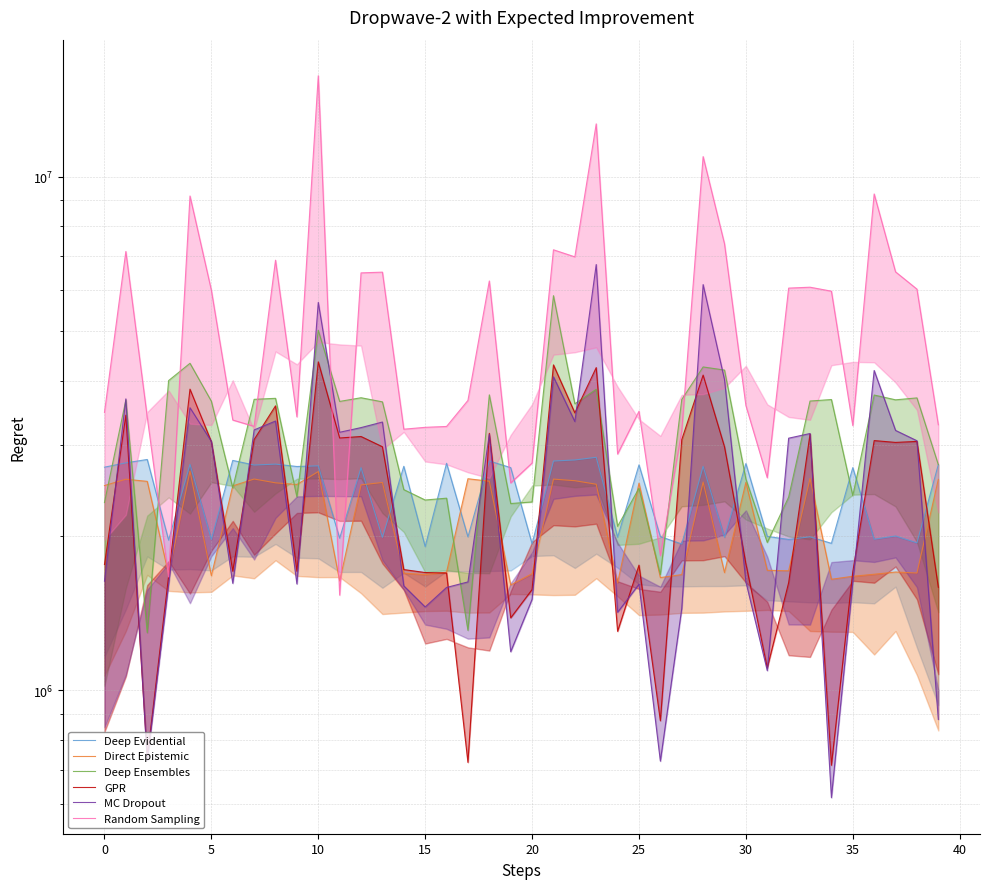

What is the difference between the maximum and minimum values in the MC Dropout series?

6122361.5